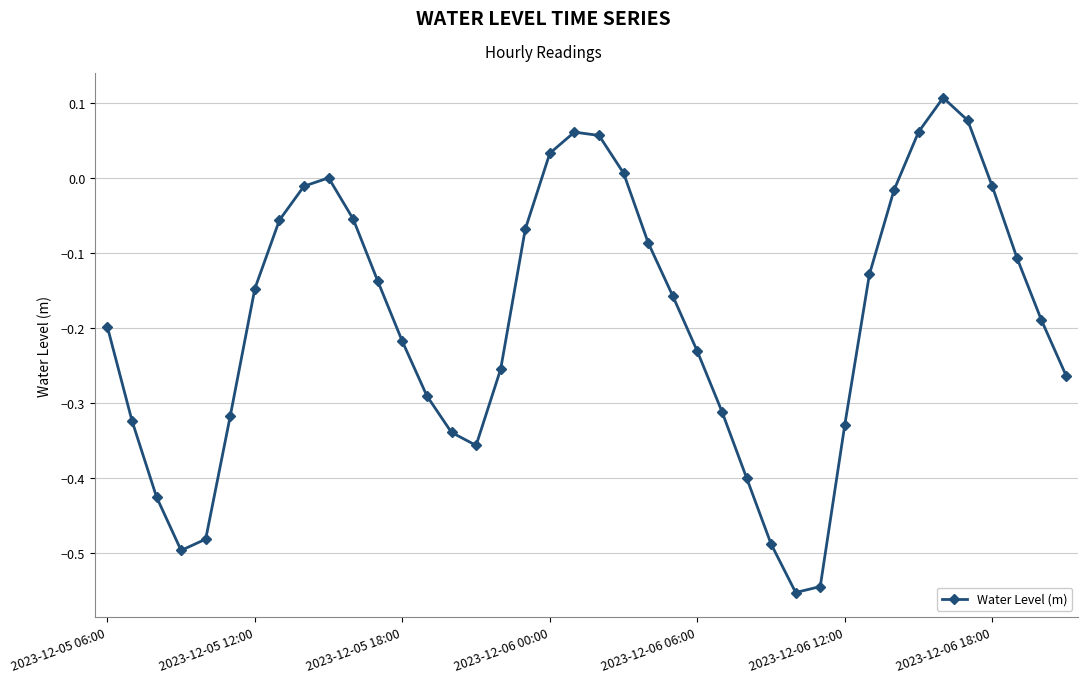

Count the number of categories in the chart.

40